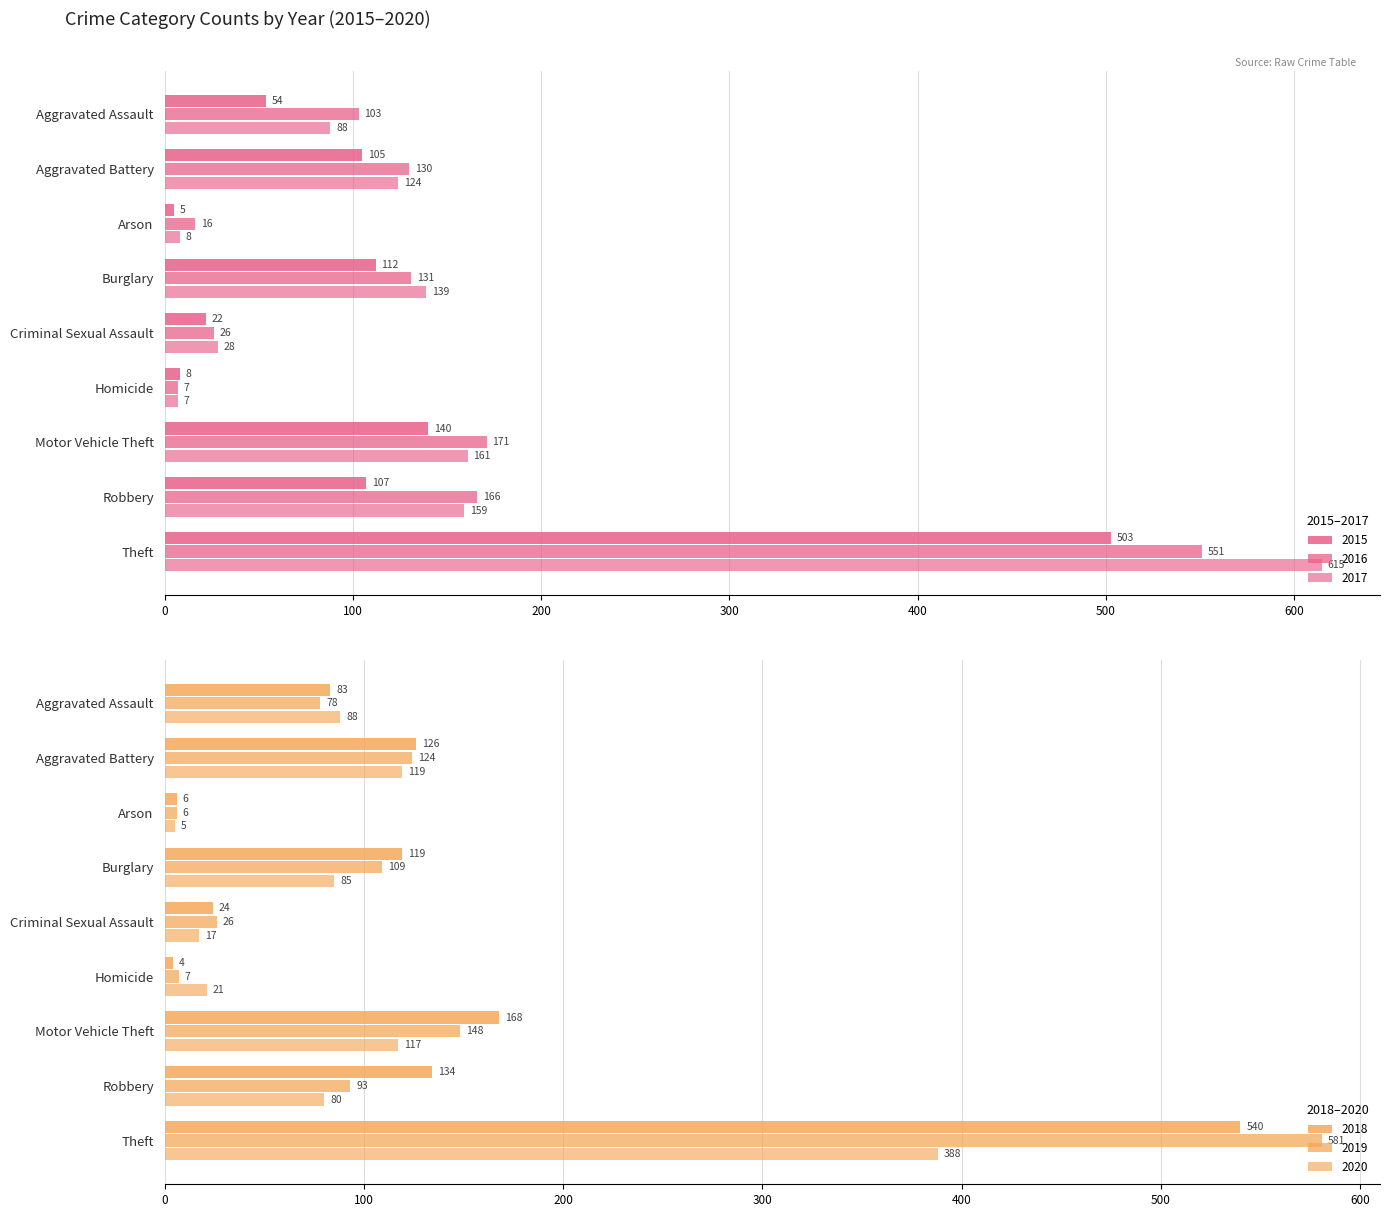

How many bars are there in total?

54